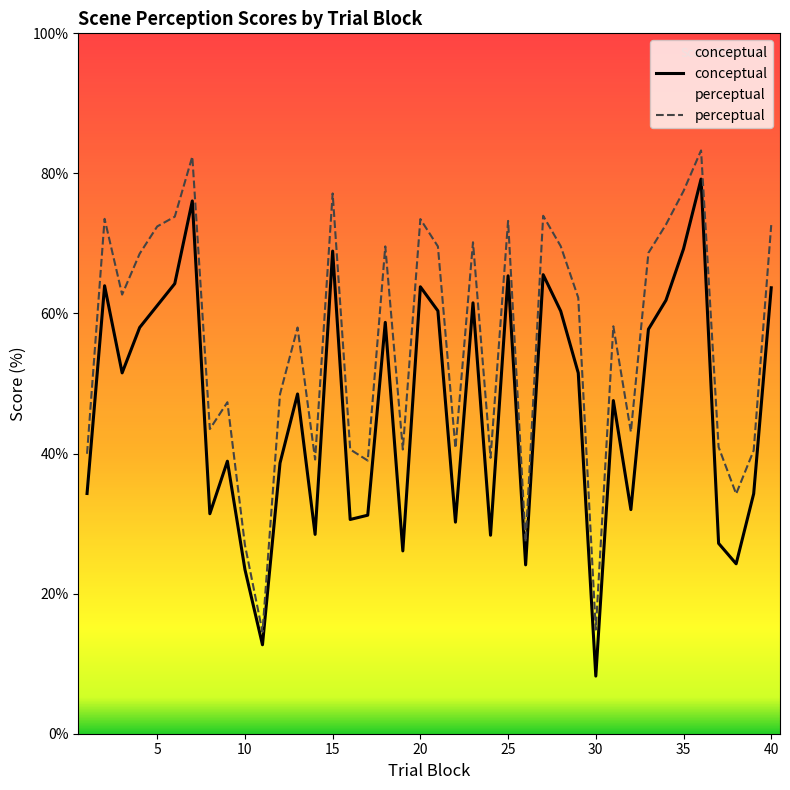

The value of conceptual at 2 is 31.1. True or false?

False